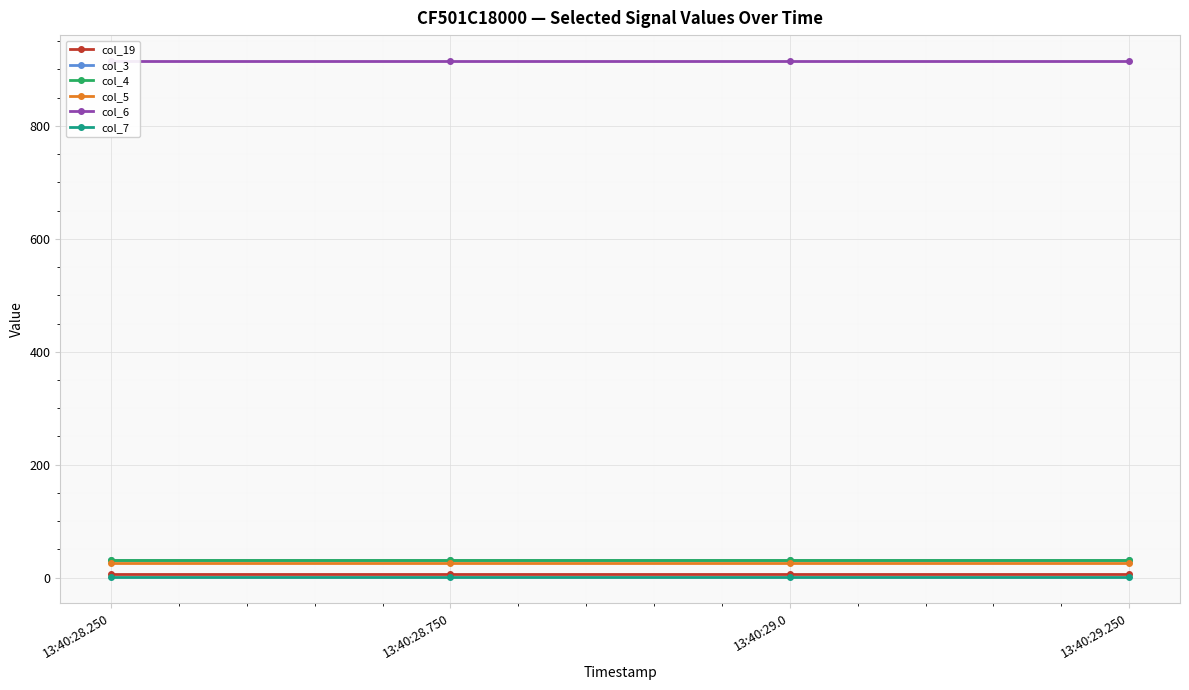

At which category is the sum across all series the highest?

13:40:28.250